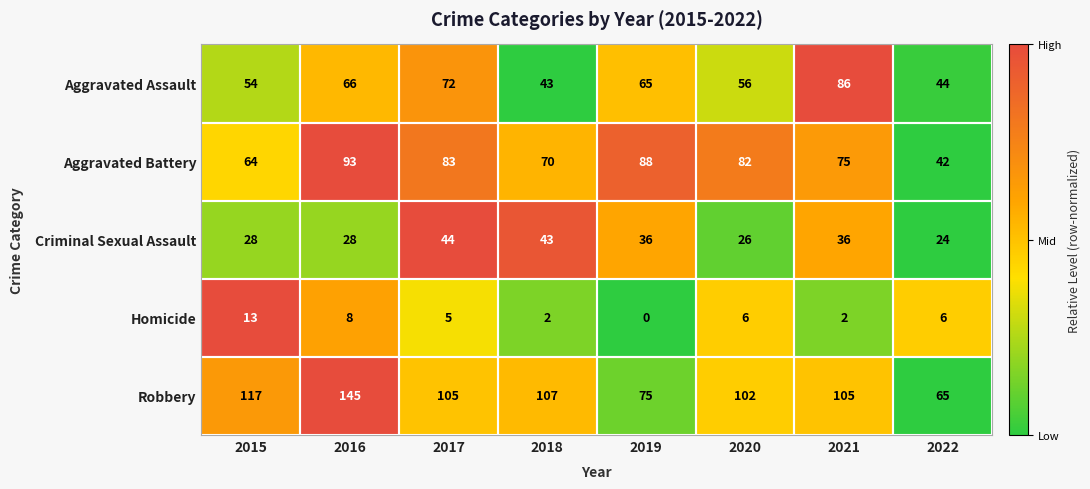

What is the average value of the Aggravated Battery series?

75